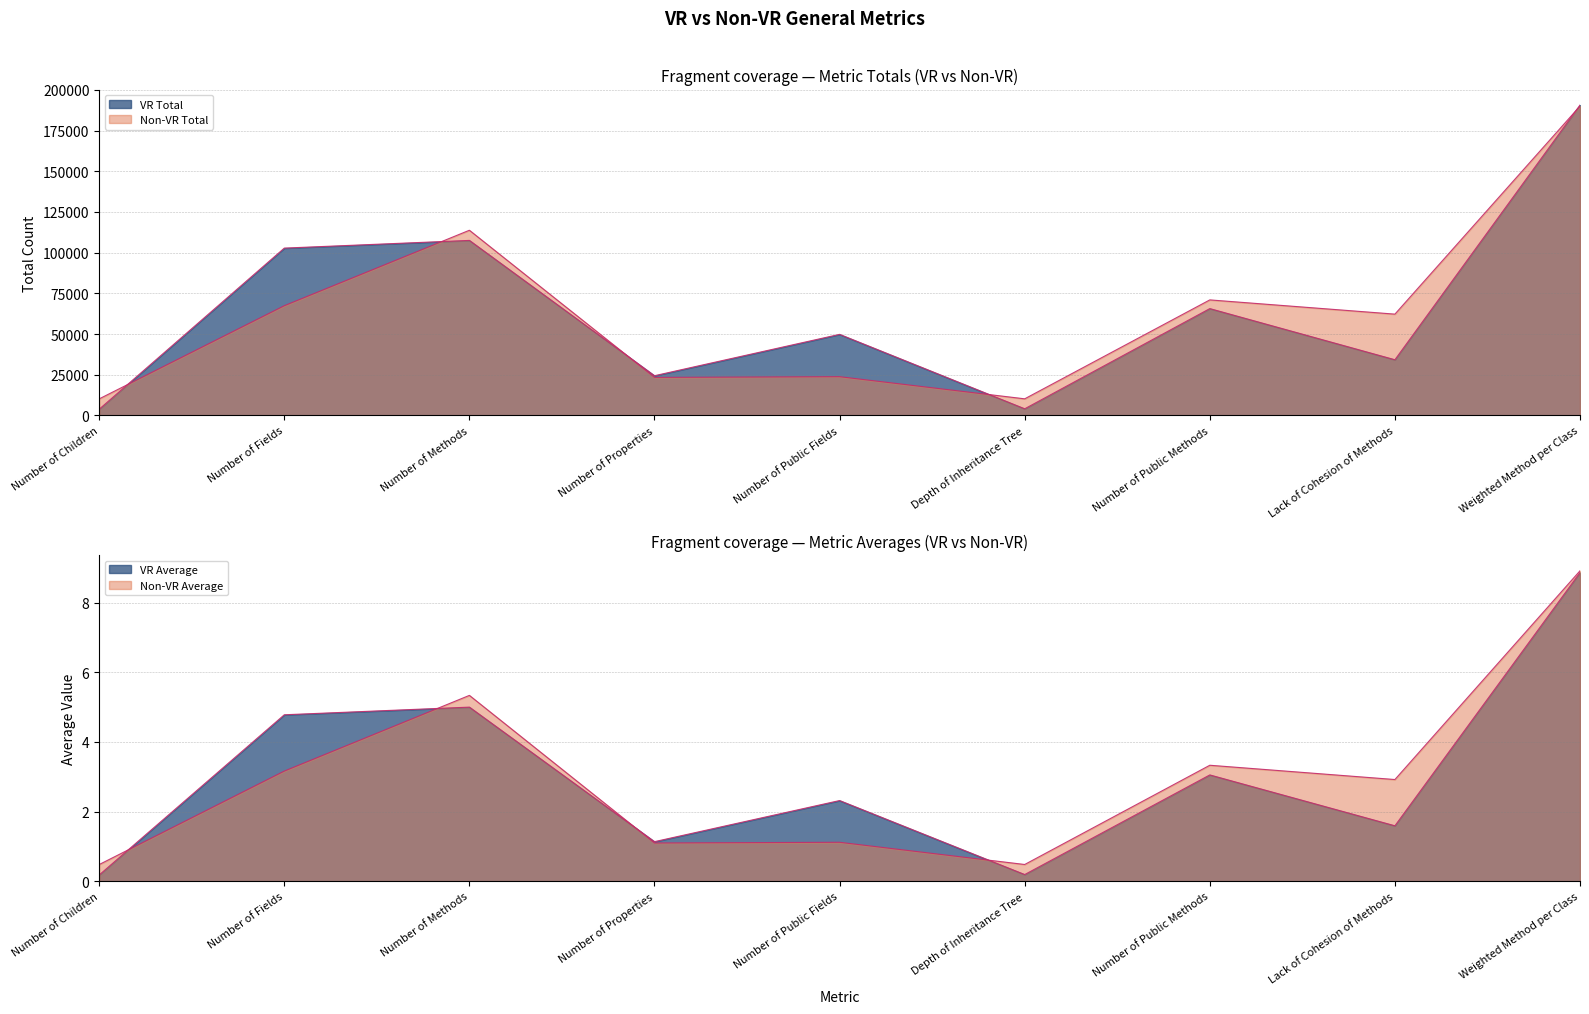

True or false: Non-VR Total has more than 0 interior local peaks.

True